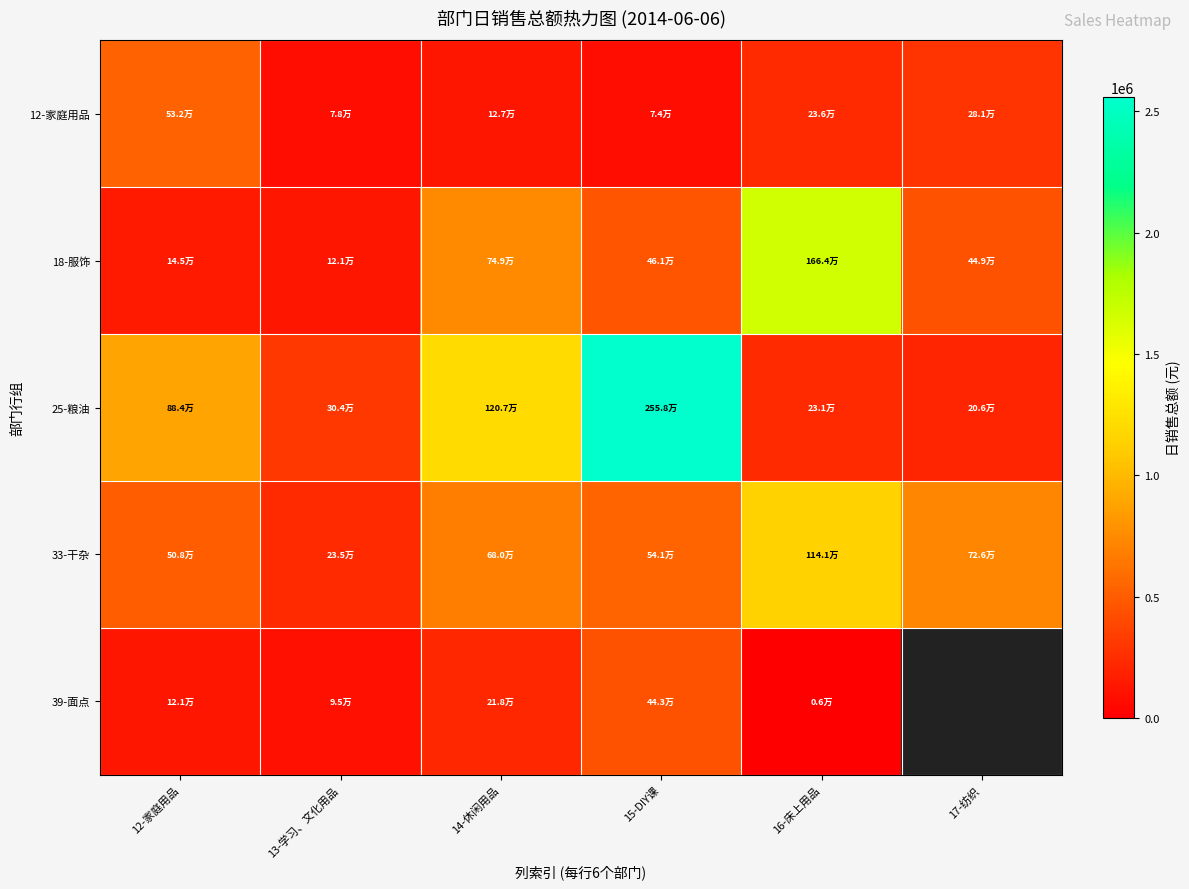

Rank the series at 15-DIY课 from highest to lowest value.

25-粮油, 33-干杂, 18-服饰, 39-面点, 12-家庭用品